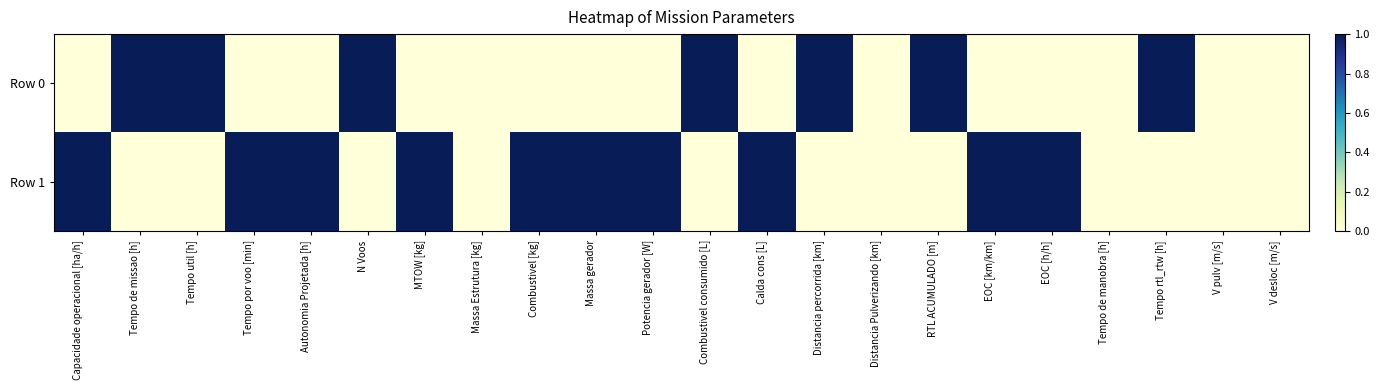

At how many categories does at least one series exceed 0?

17